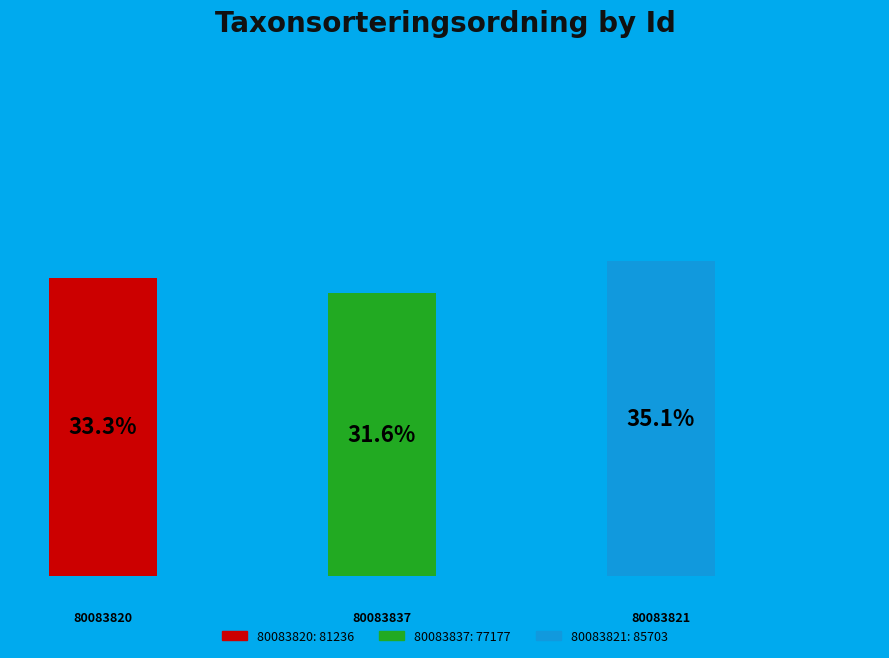

Do 80083837 and 80083820 together represent more than half of the pie?

Yes